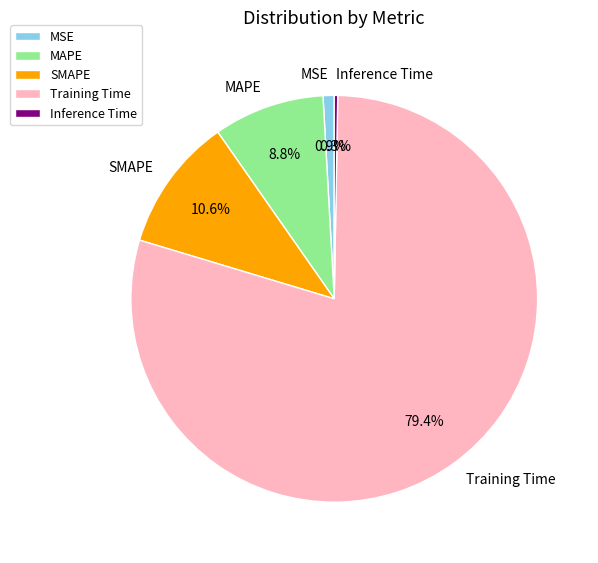

Which category has the biggest portion of the pie?

Training Time